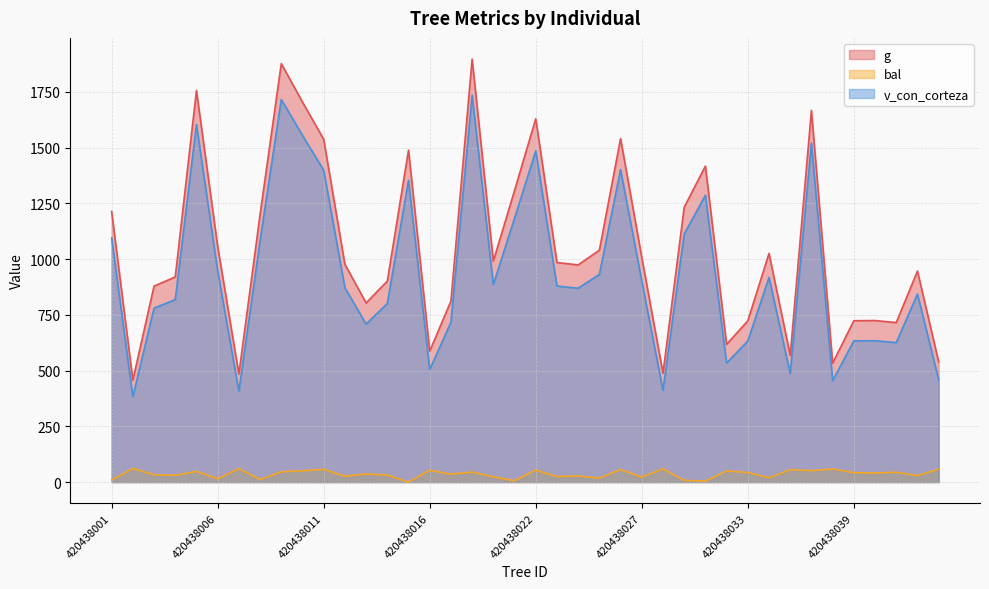

What value does the v_con_corteza series have at 420438021?

1183.2